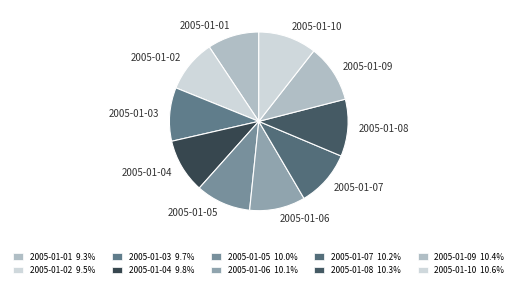

Which has a higher value, 2005-01-01 or 2005-01-05?

2005-01-05